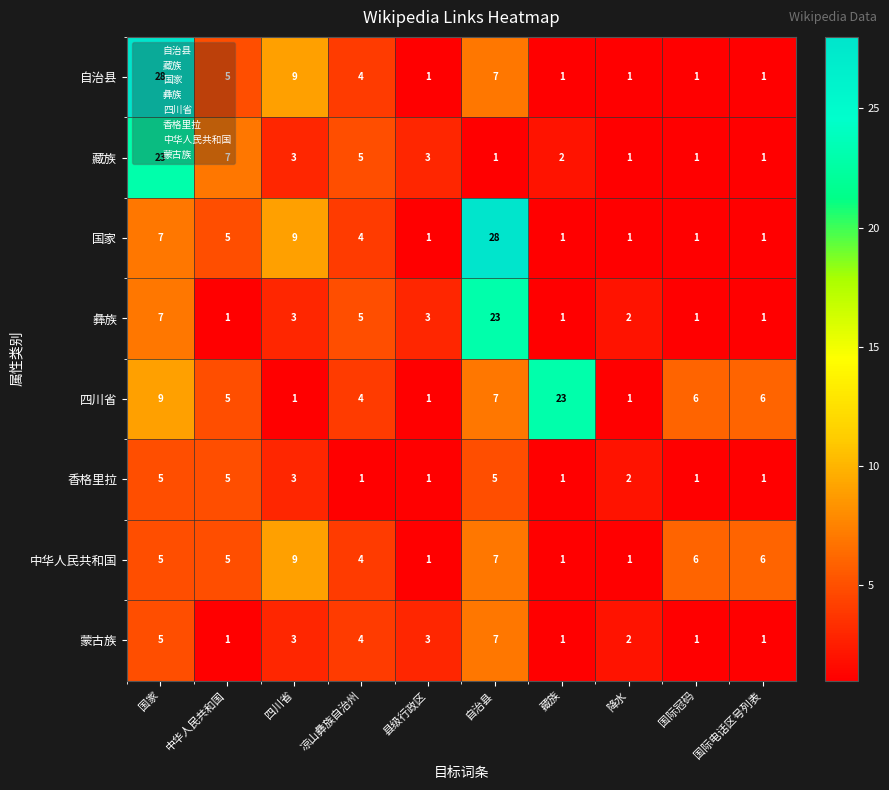

The 中华人民共和国 series shows 1 at 降水. True or false?

True